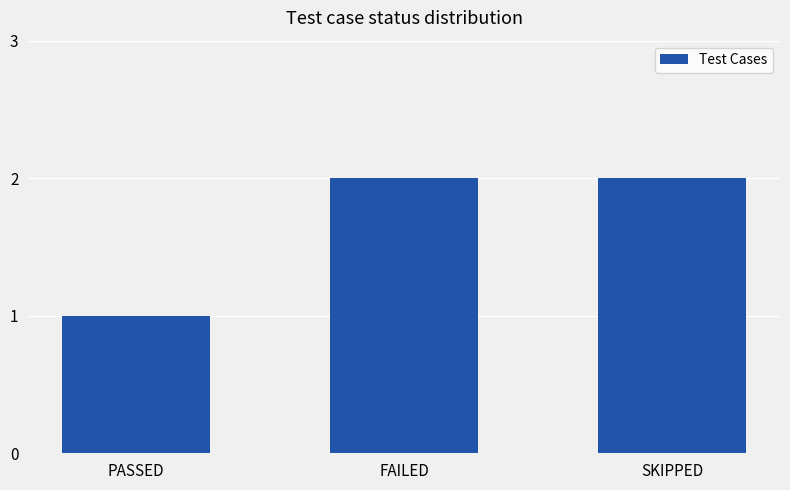

What is the greatest value displayed?

2